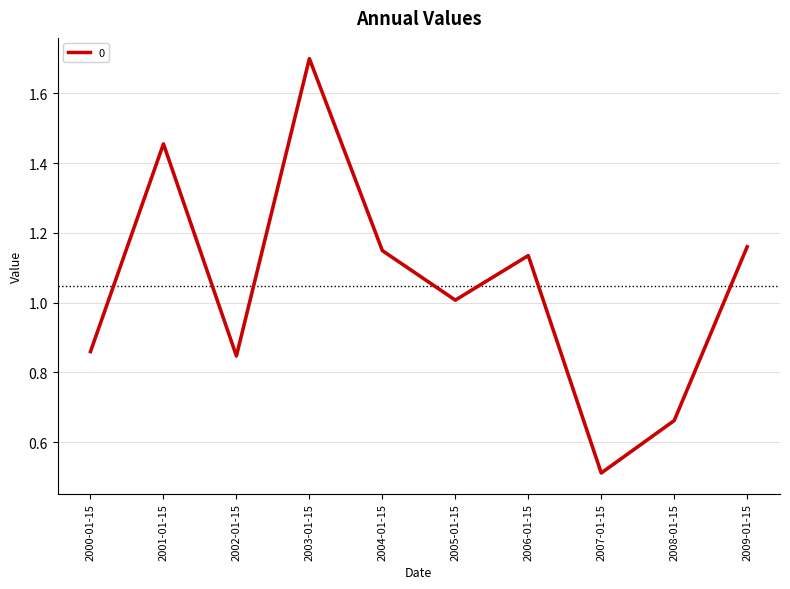

What is the change in value from 2003-01-15 to 2007-01-15?

-1.2